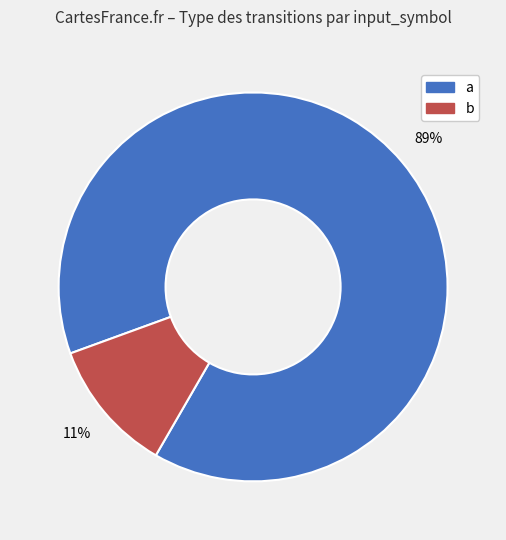

The b slice represents 11% of the pie. True or false?

True